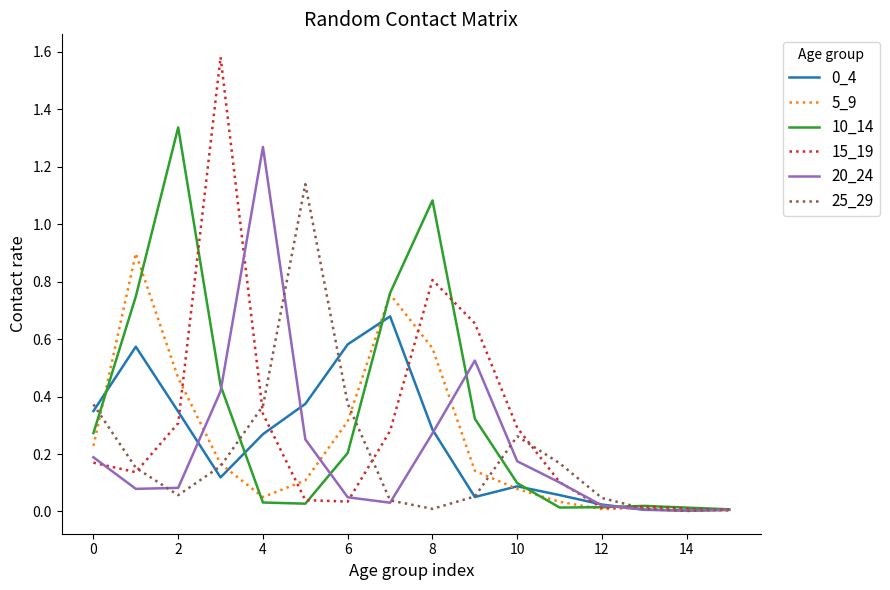

Which series has the largest range (max minus min)?

15_19